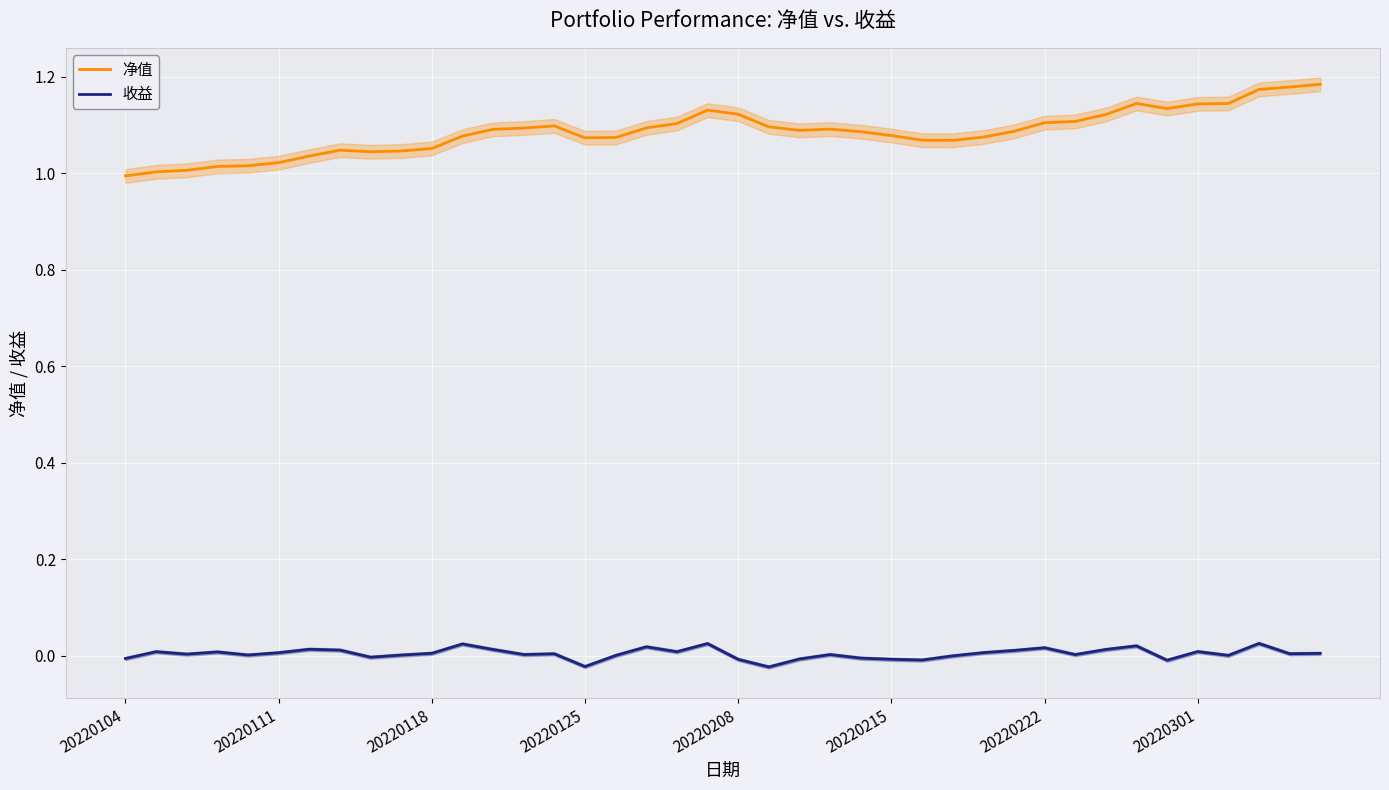

True or false: 收益 and 净值 cross at least once.

False